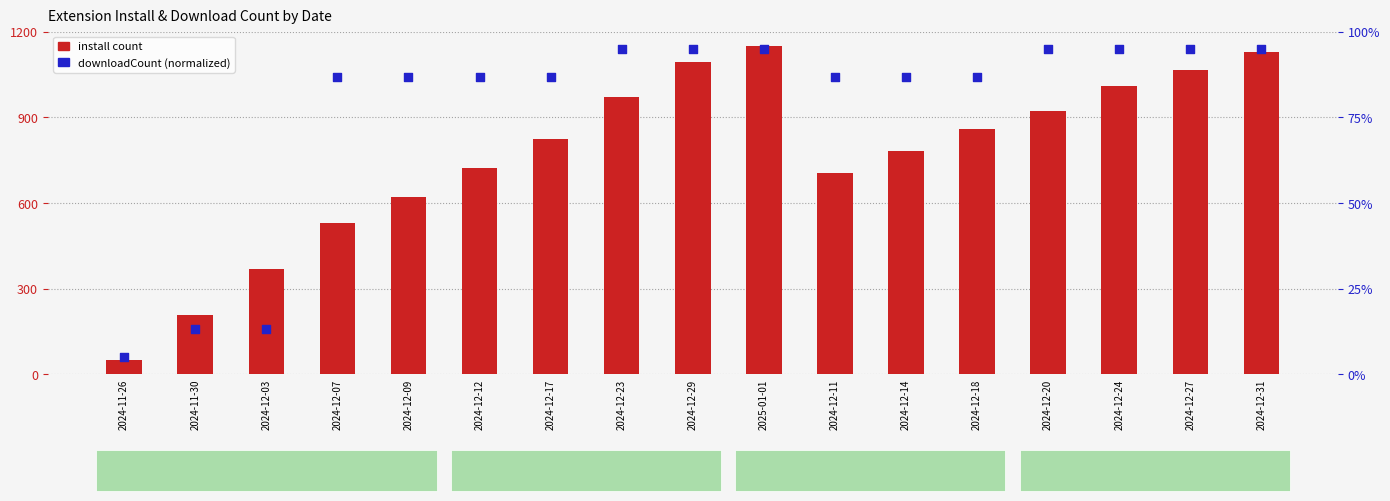

Is the value of downloadCount at 2024-12-23 greater than the value of install at 2024-12-23?

No